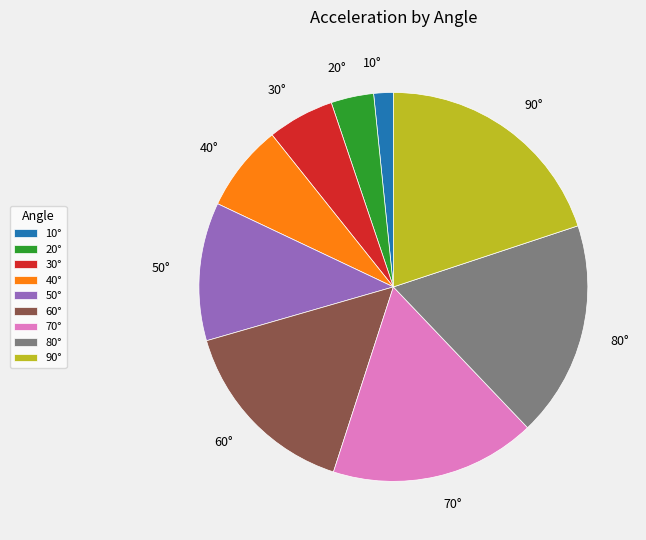

Rank the categories by value from highest to lowest.

90°, 80°, 70°, 60°, 50°, 40°, 30°, 20°, 10°